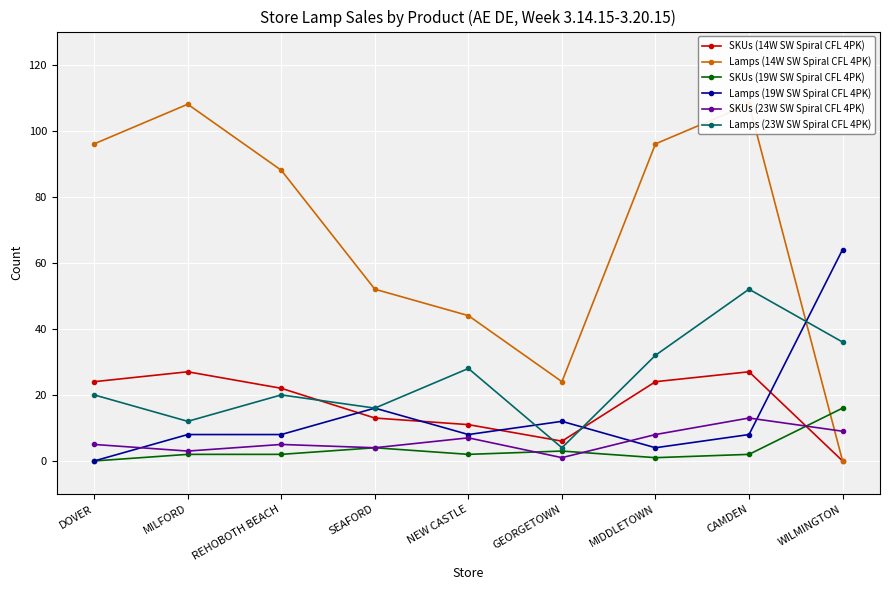

At which category is the sum across all series the highest?

CAMDEN